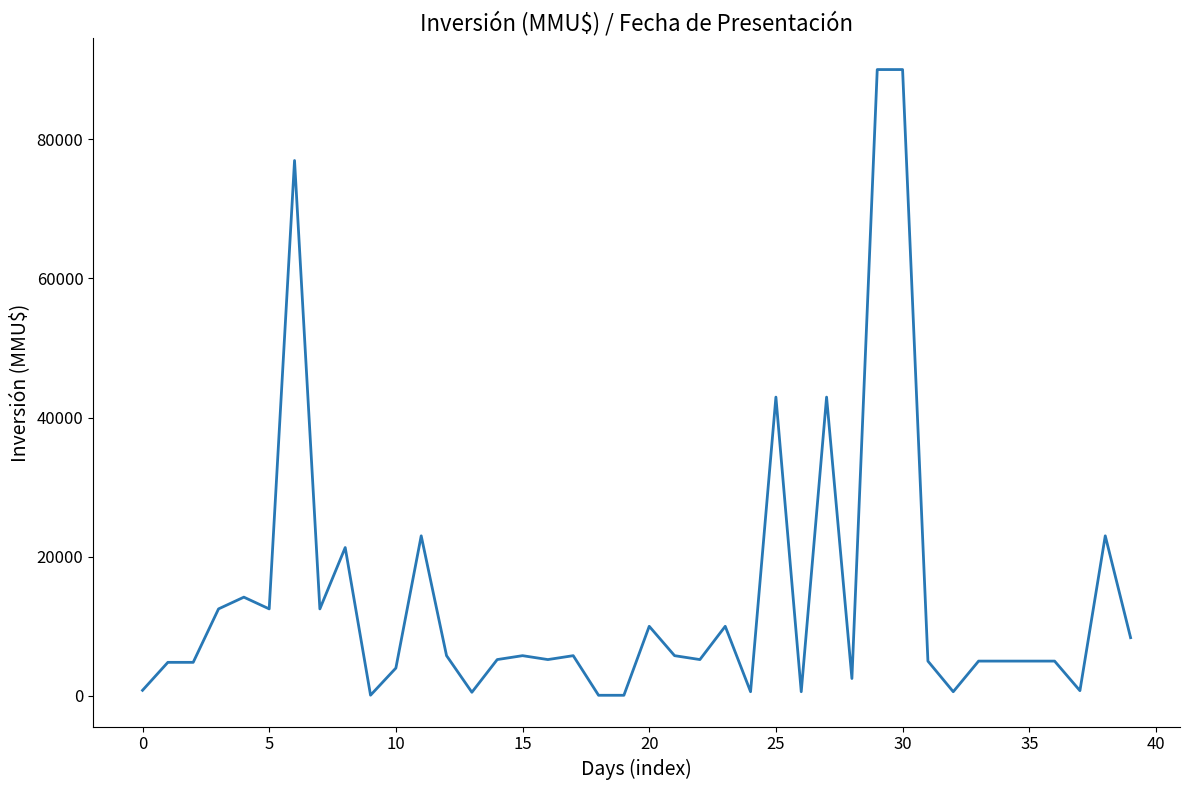

What is the maximum value shown in the chart?

90000